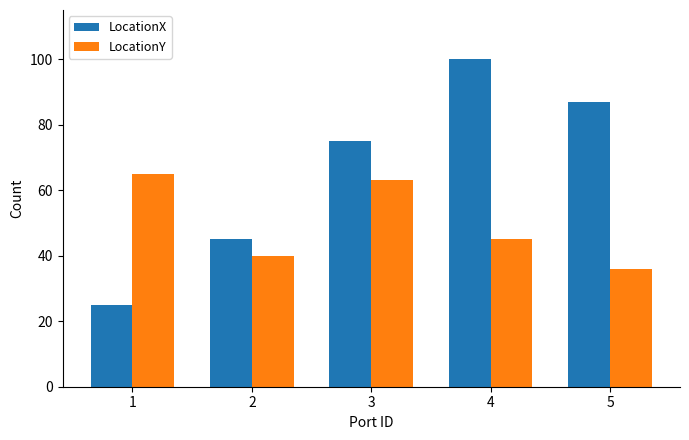

True or false: LocationX has a value of 87 at 5.

True